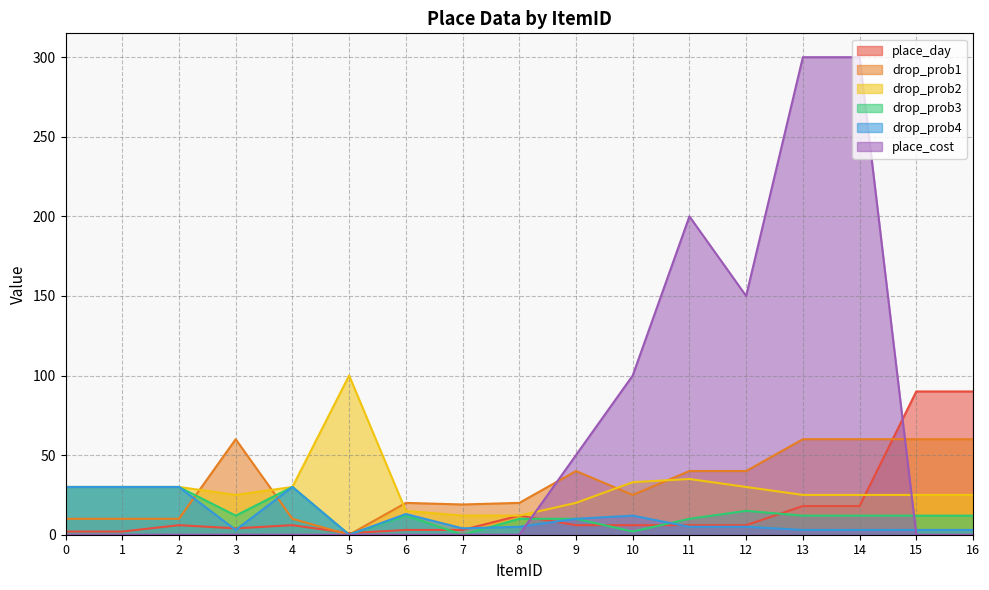

At which label does place_day first exceed 6?

8